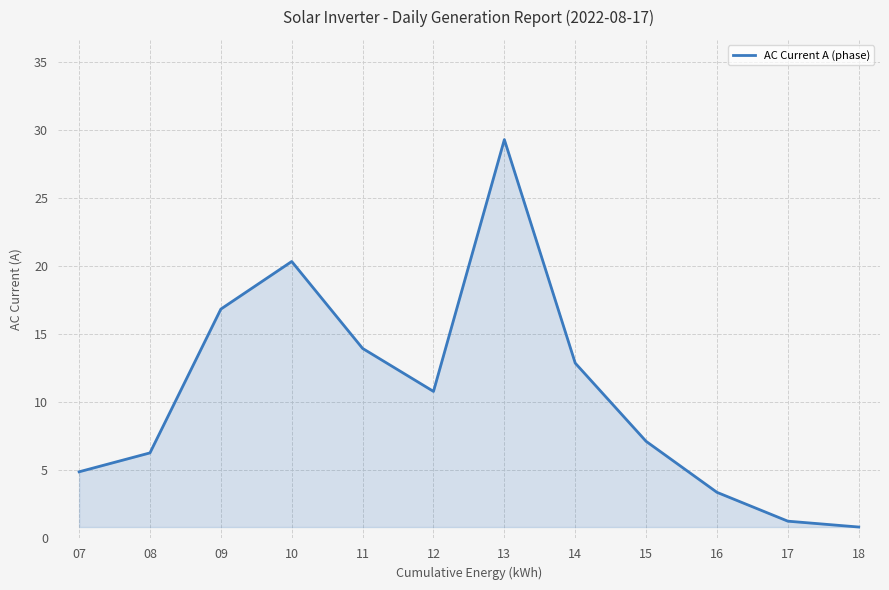

Reading left to right, transcribe all the data shown in this chart.

4.9	6.3	16.9	20.4	14.0	10.8	29.3	12.9	7.1	3.4	1.3	0.8